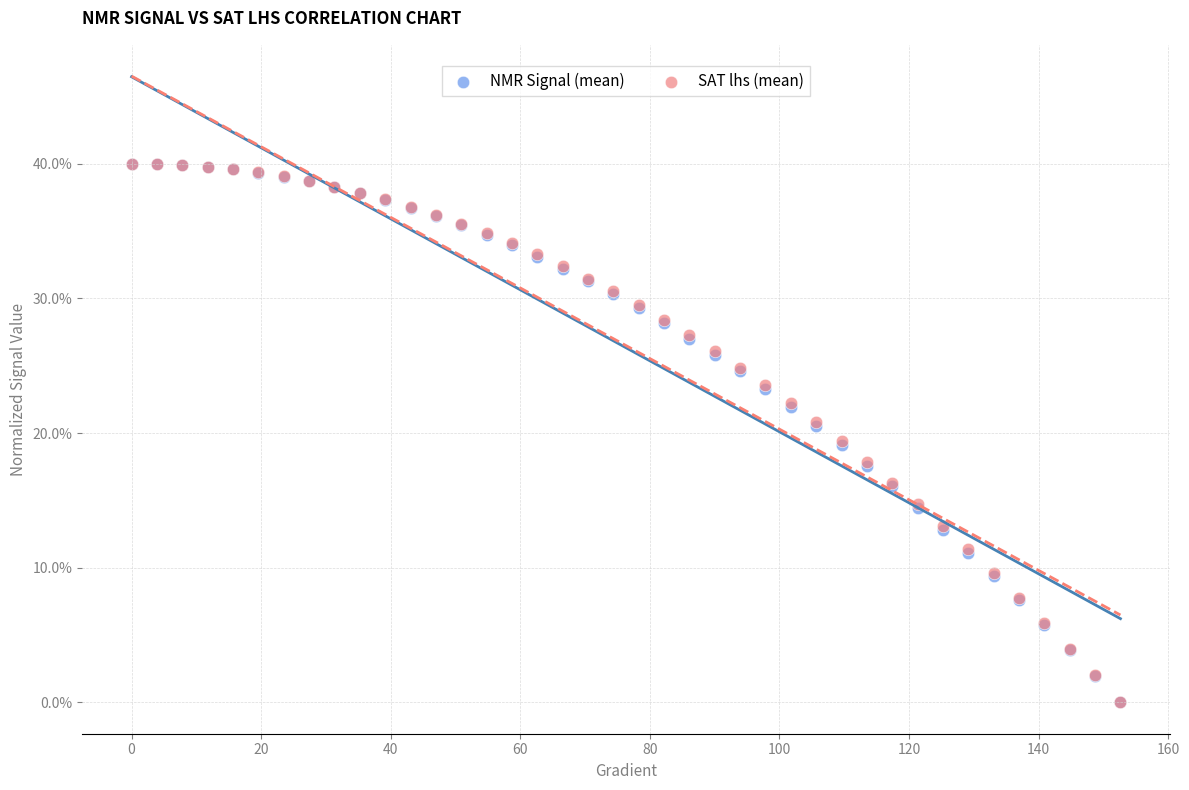

What are all the series names shown in the legend?

NMR Signal (mean), SAT lhs (mean)